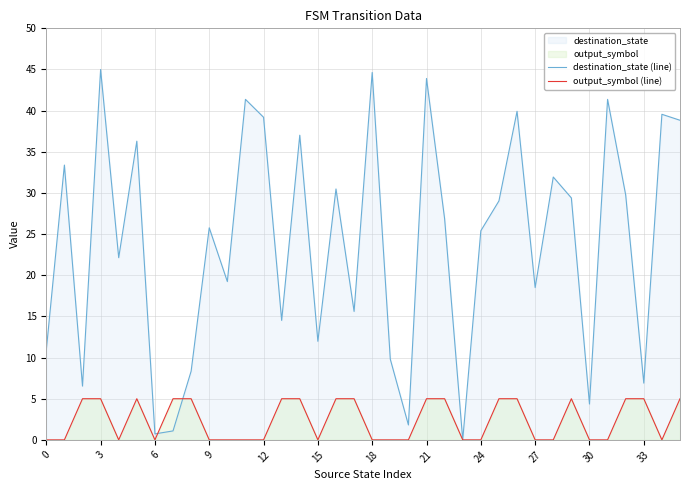

Is it true that output_symbol (line) equals 5.0 at 25?

True